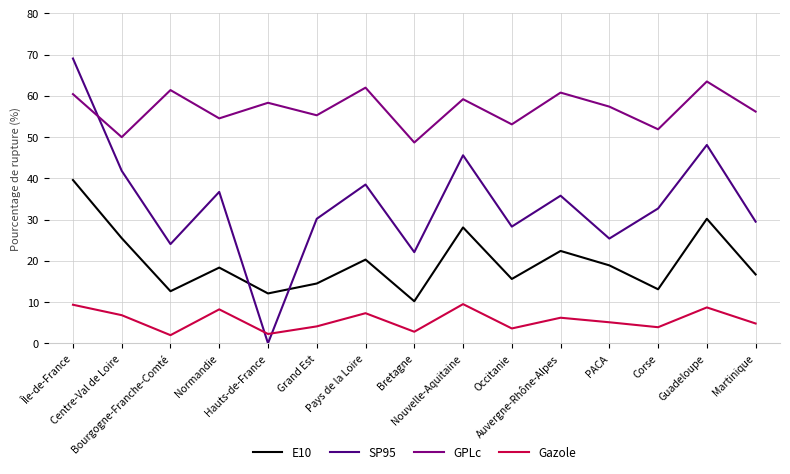

What position from the left is Grand Est?

6